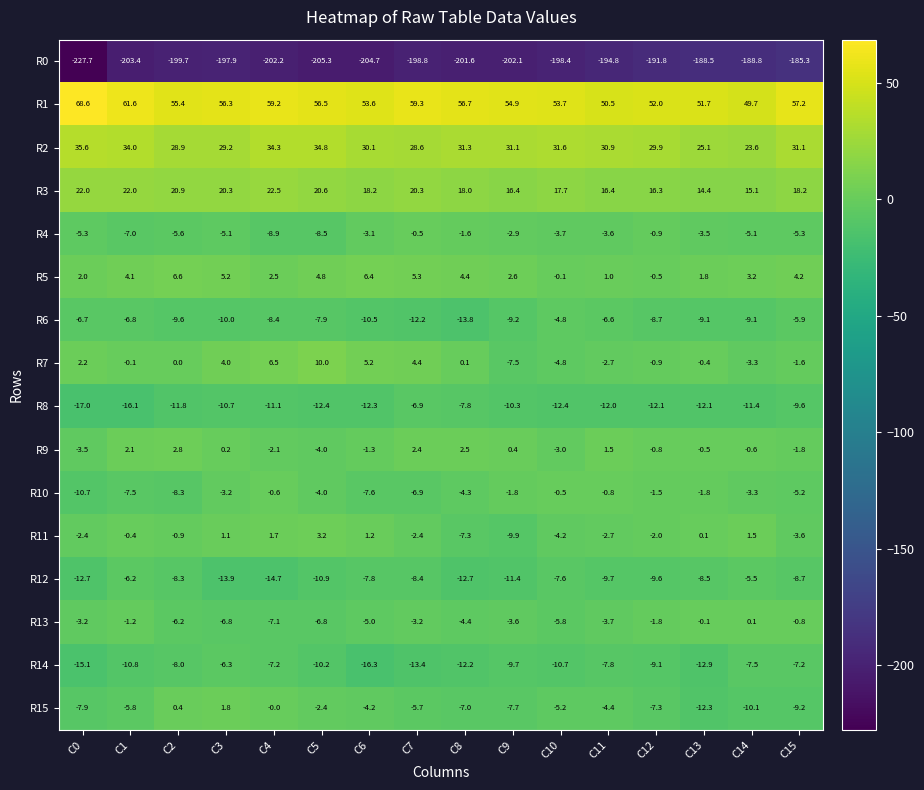

What is the difference between the highest and lowest values at C11?

245.3